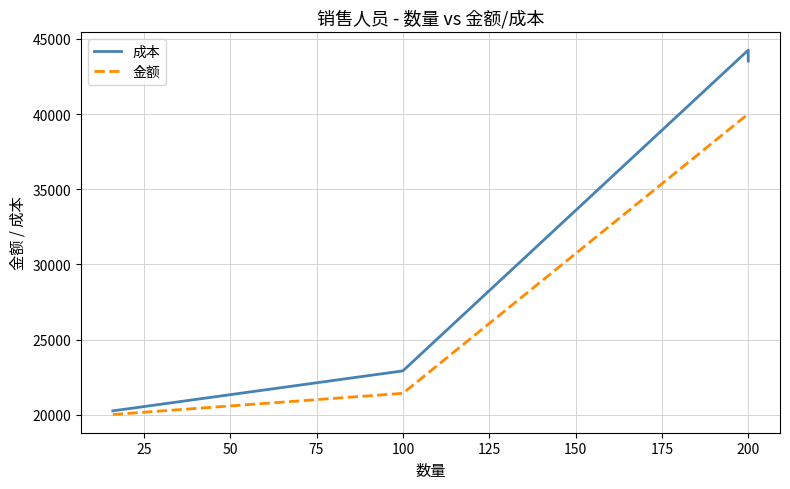

How many values in the 金额 series are below 40014?

2